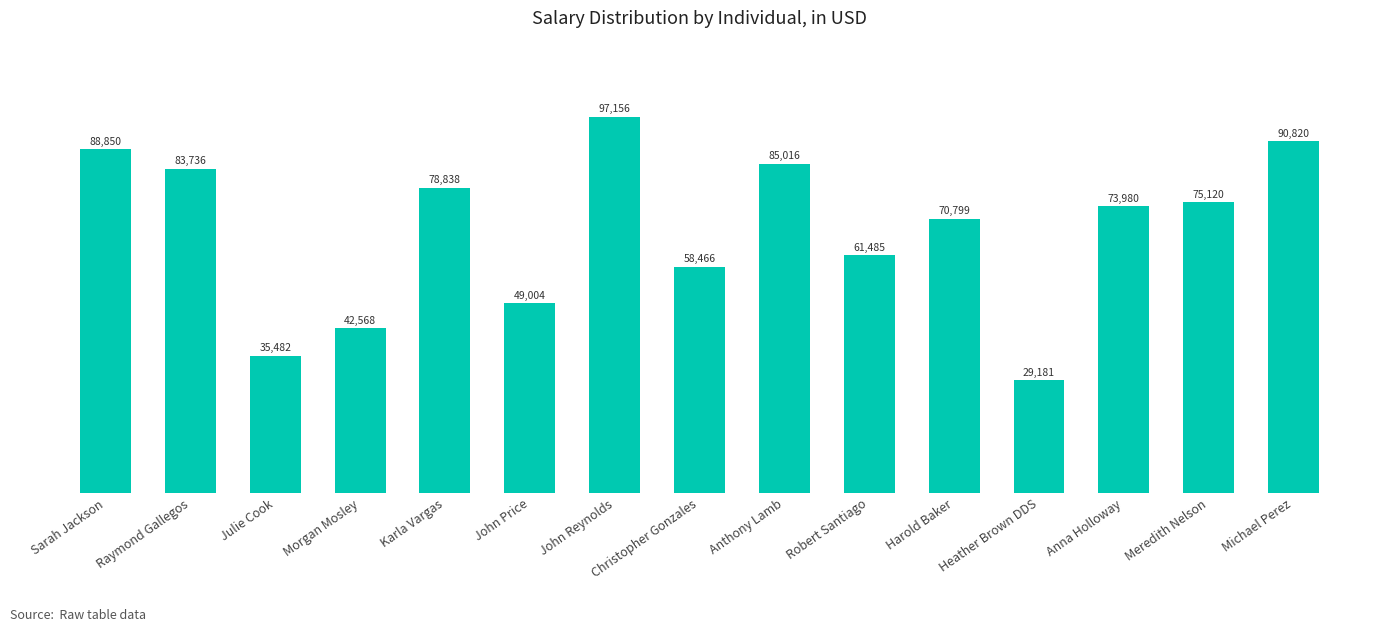

Rank the categories by value from lowest to highest.

Heather Brown DDS, Julie Cook, Morgan Mosley, John Price, Christopher Gonzales, Robert Santiago, Harold Baker, Anna Holloway, Meredith Nelson, Karla Vargas, Raymond Gallegos, Anthony Lamb, Sarah Jackson, Michael Perez, John Reynolds